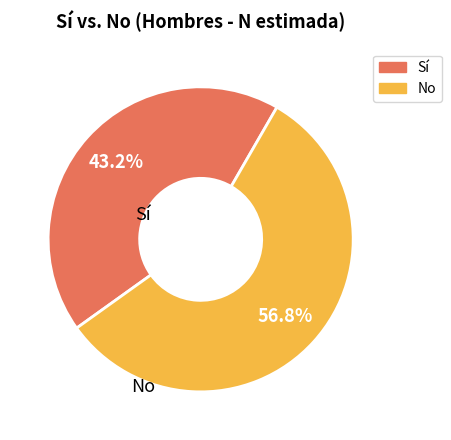

To the nearest percent, what is the difference between the No and Sí slice percentages?

14%